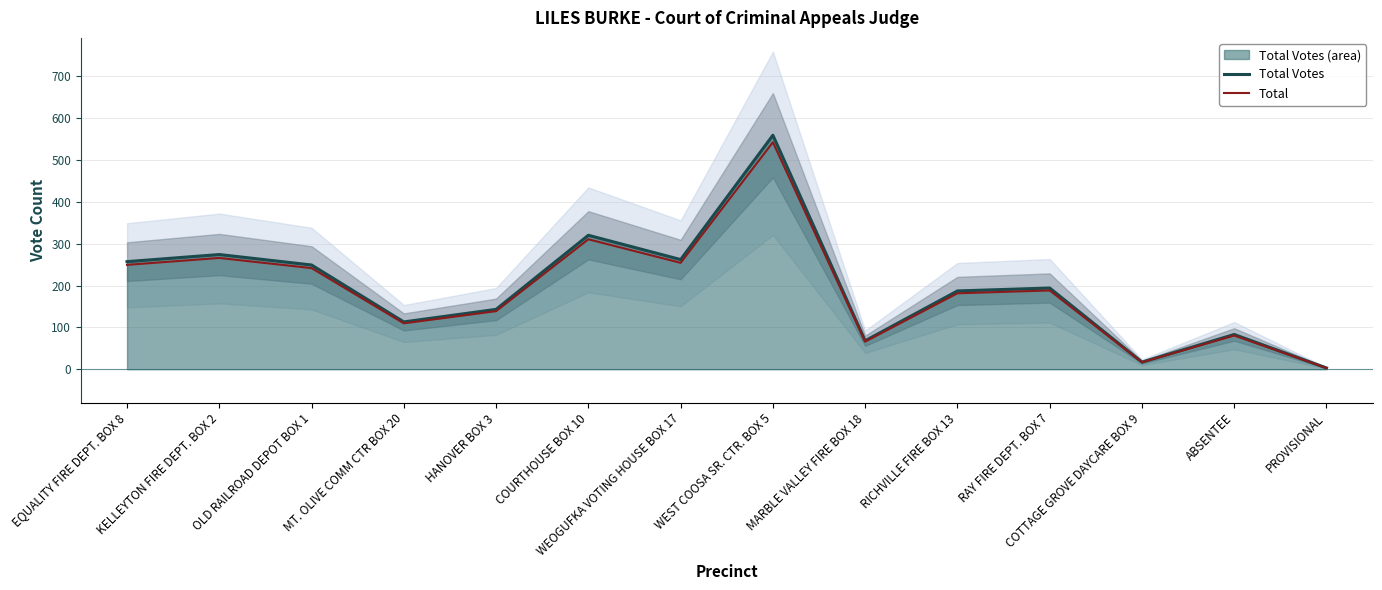

At which category is the sum across all series the highest?

WEST COOSA SR. CTR. BOX 5